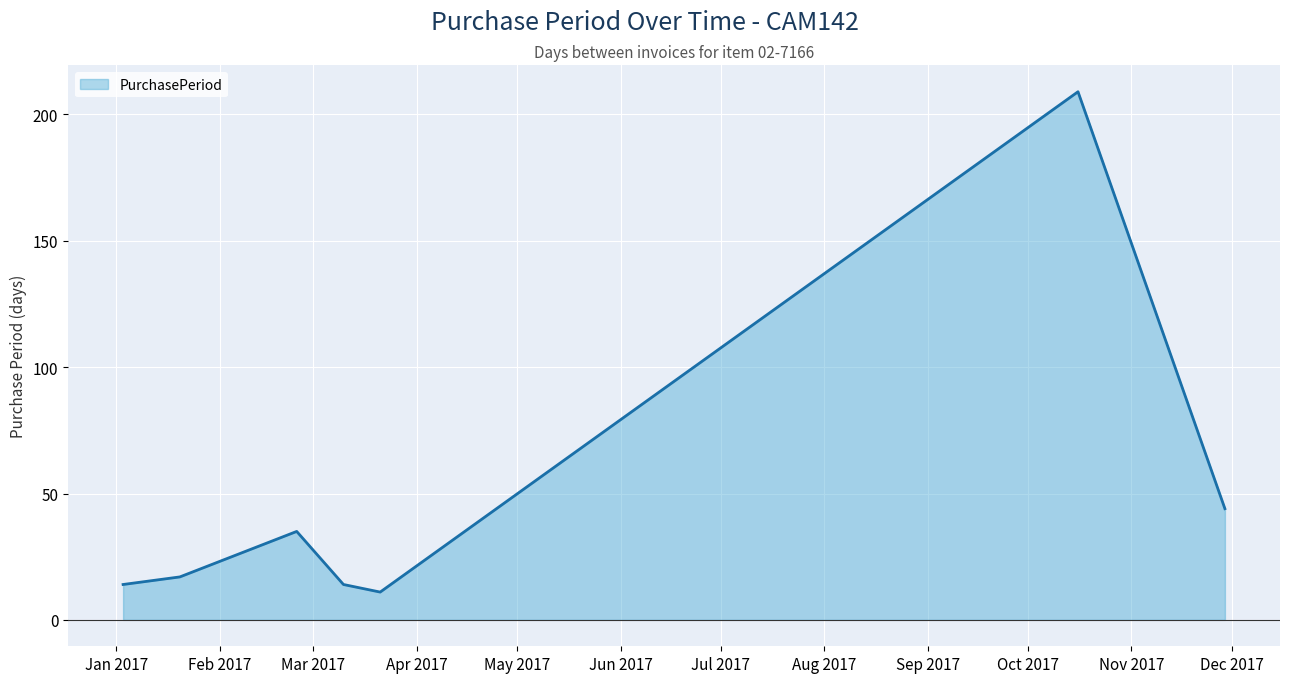

What is the minimum value shown in the chart?

11